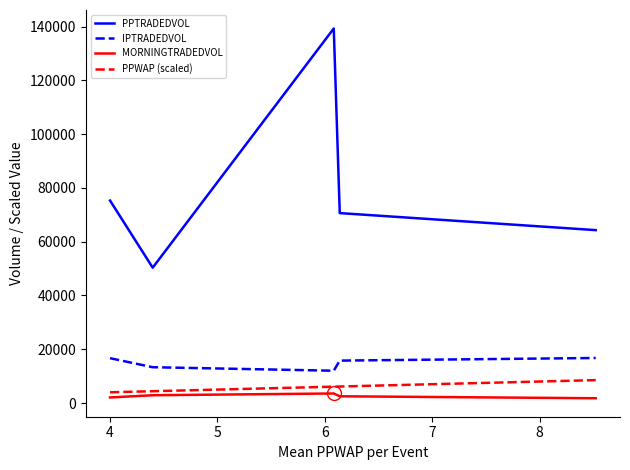

True or false: IPTRADEDVOL and MORNINGTRADEDVOL intersect in this chart.

False